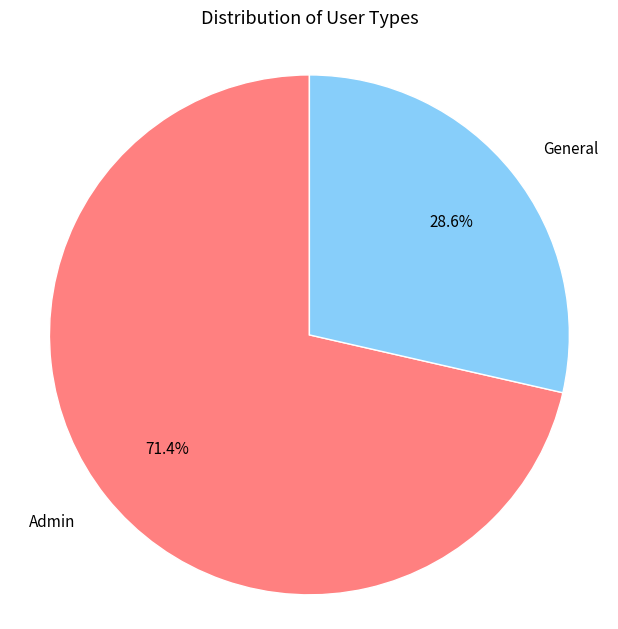

Do Admin and General together represent more than half of the pie?

Yes